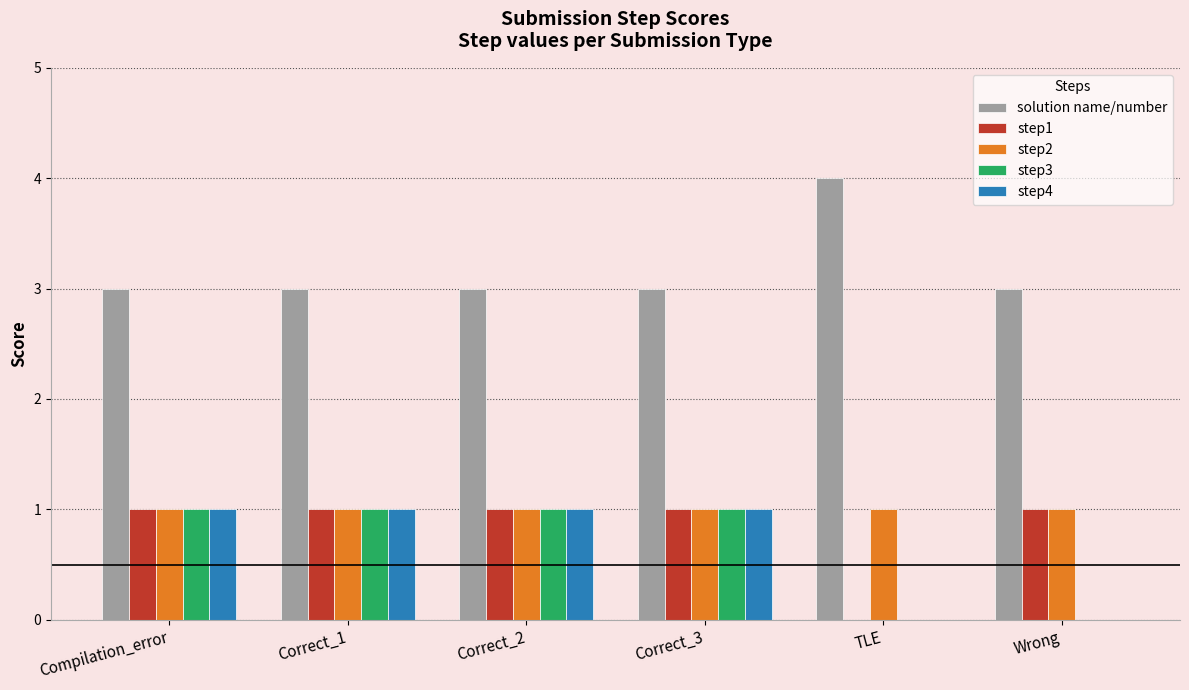

The step1 series shows 1 at Correct_2. True or false?

True